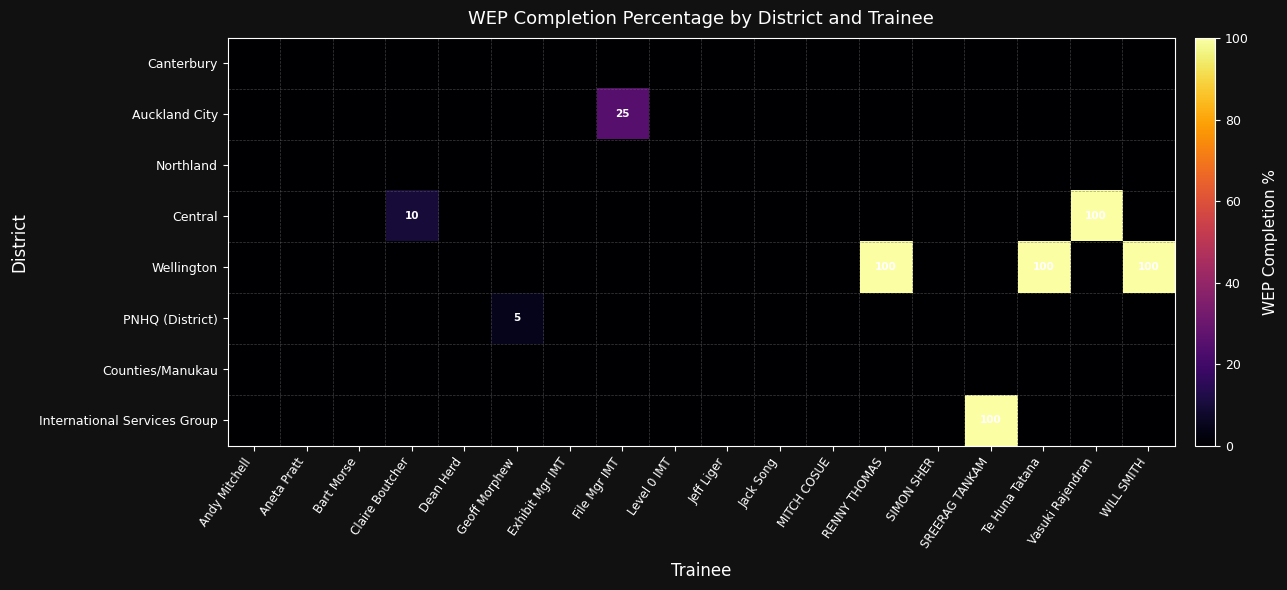

At which label does Central reach its peak?

Vasuki Rajendran